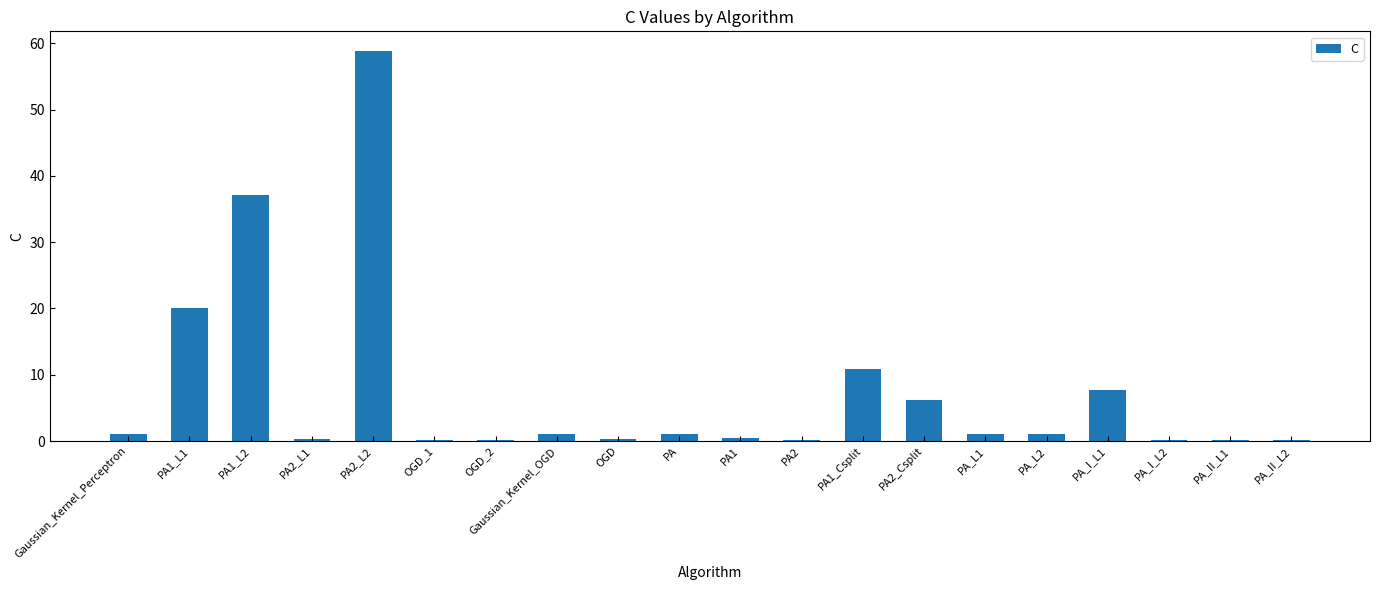

How many data points does each series have?

20